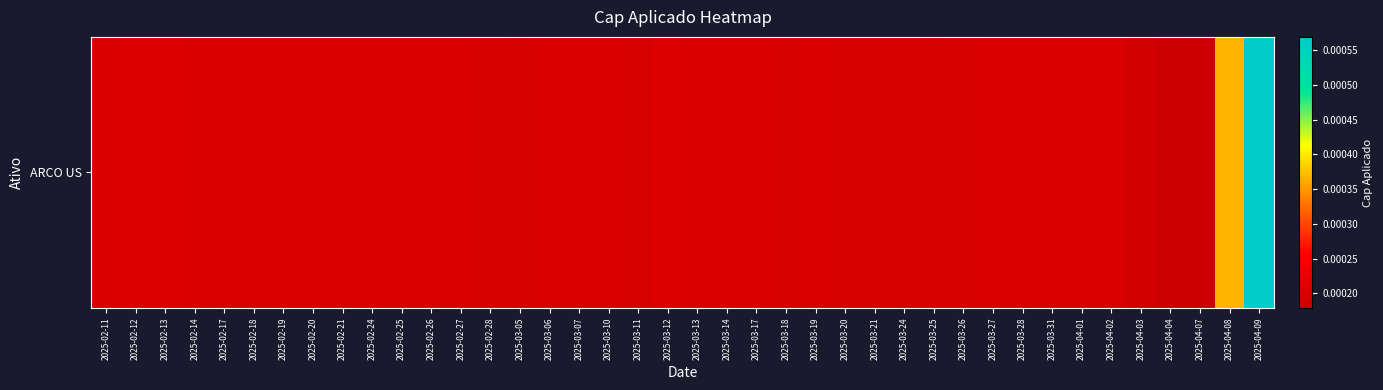

Is it true that the value at 2025-02-24 is 0.0?

False